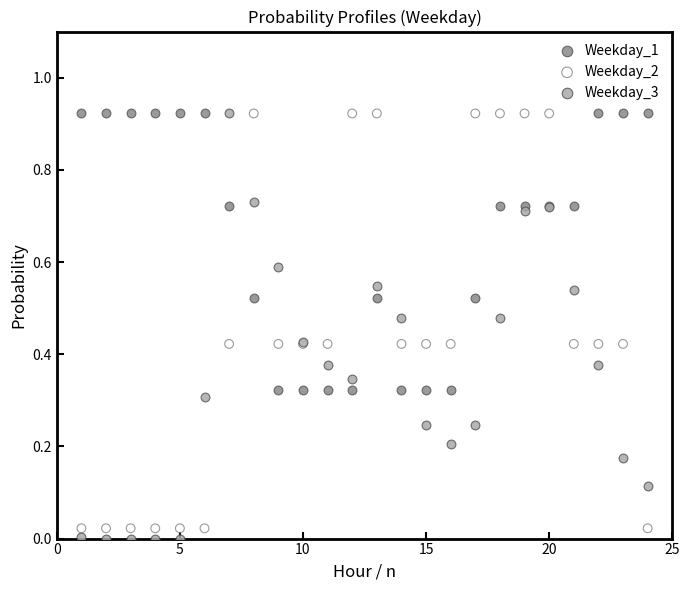

What is the X range (max minus min) for the scatter plot?

23.0